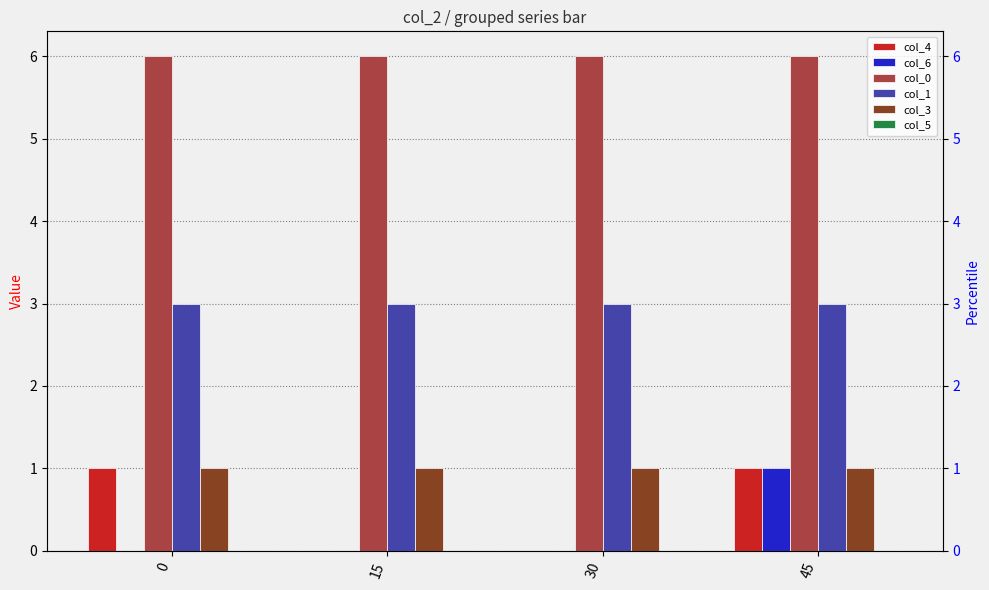

Rank the series by their maximum value, from lowest to highest.

col_5, col_4, col_6, col_3, col_1, col_0